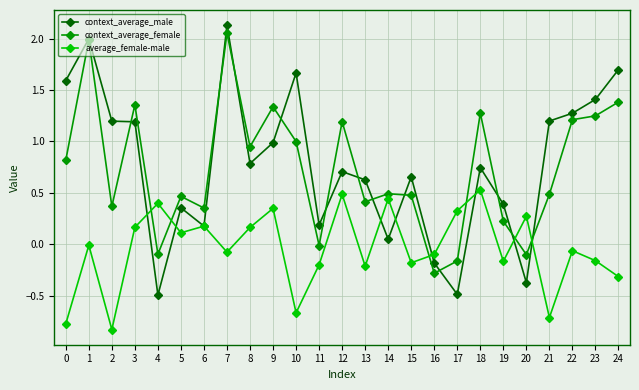

At how many categories does at least one series exceed 1?

13